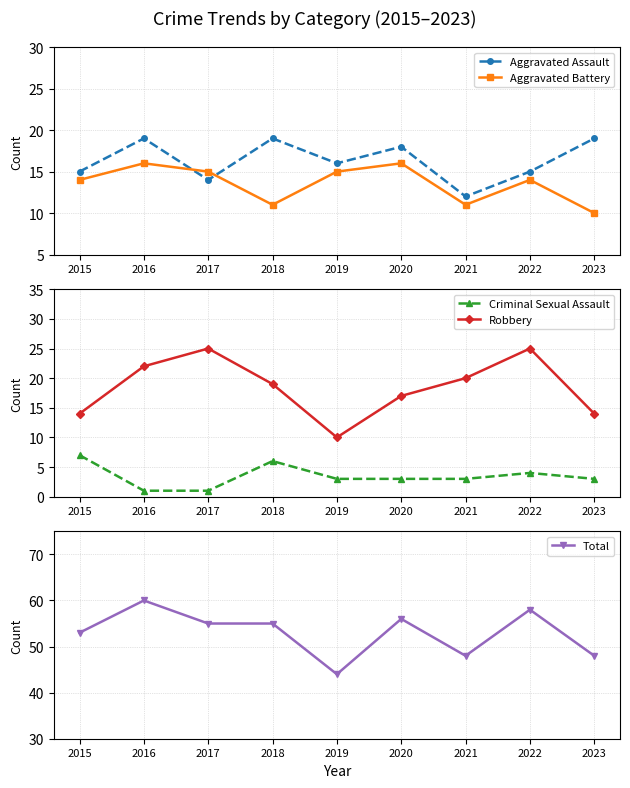

How many interior local valleys does the Robbery series have?

1